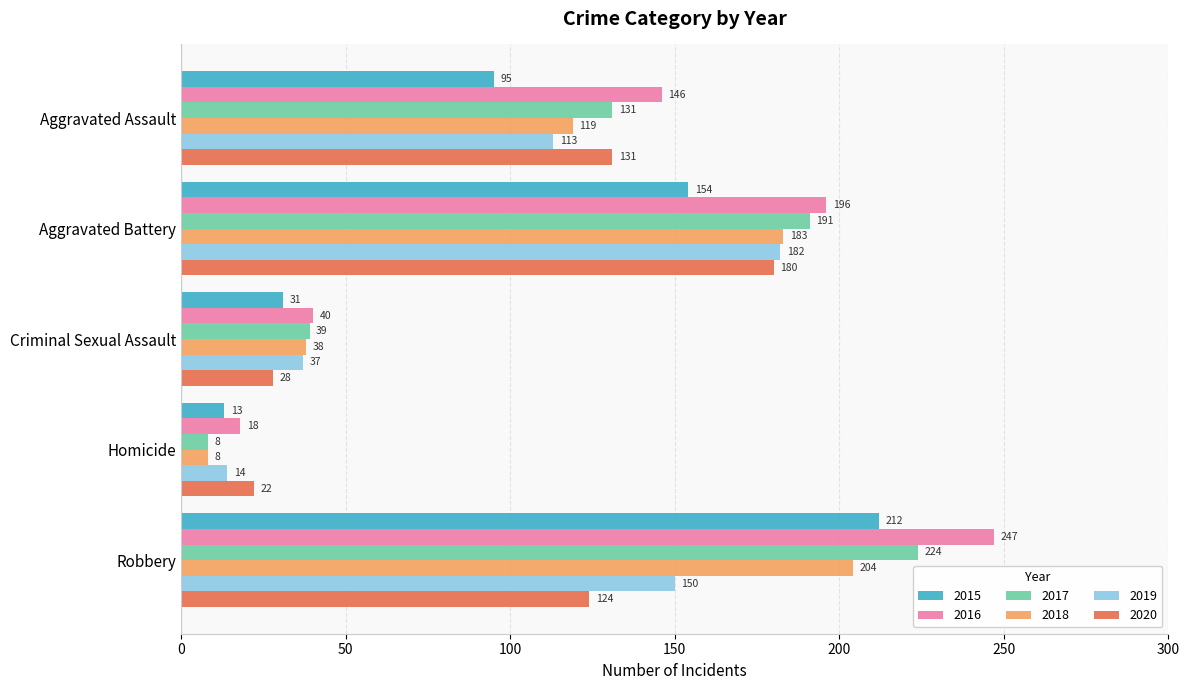

What is the difference between the maximum and minimum values in the 2016 series?

229